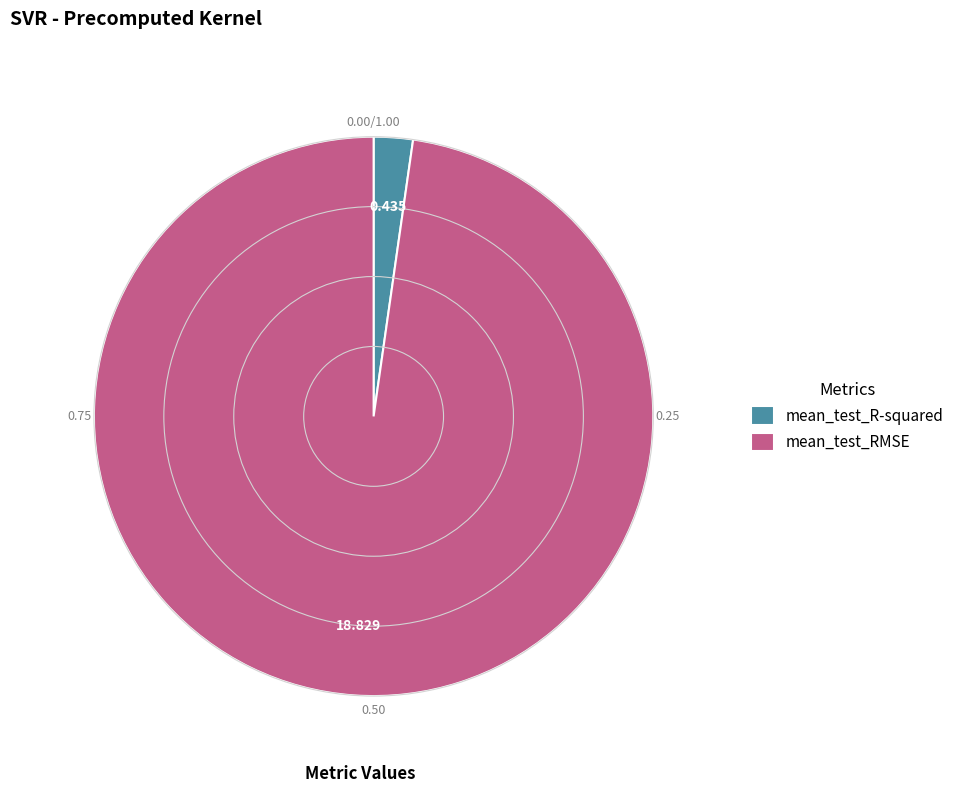

Do mean_test_RMSE and mean_test_R-squared together represent more than half of the pie?

Yes